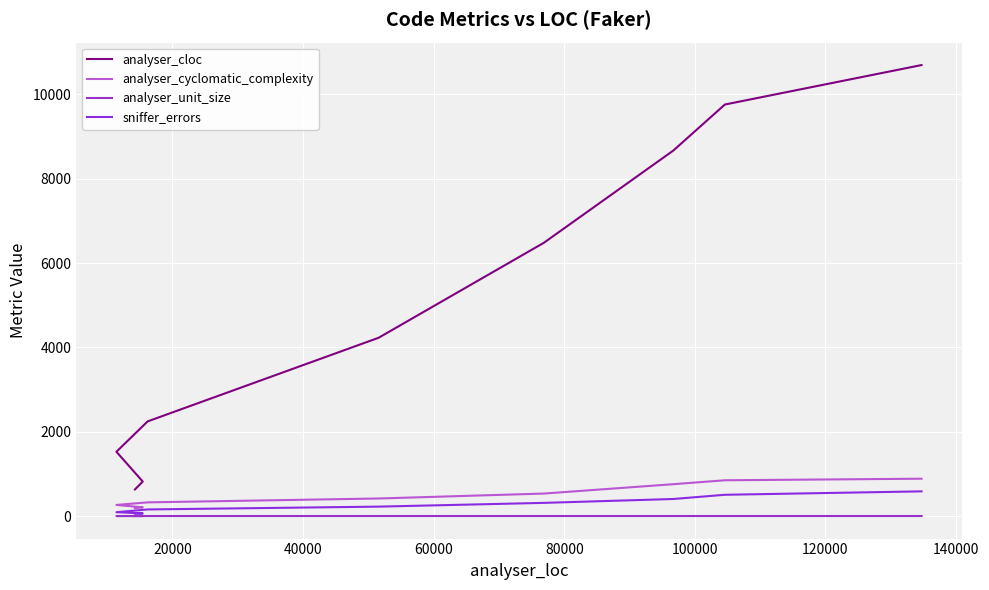

How many lines are shown in the chart?

4